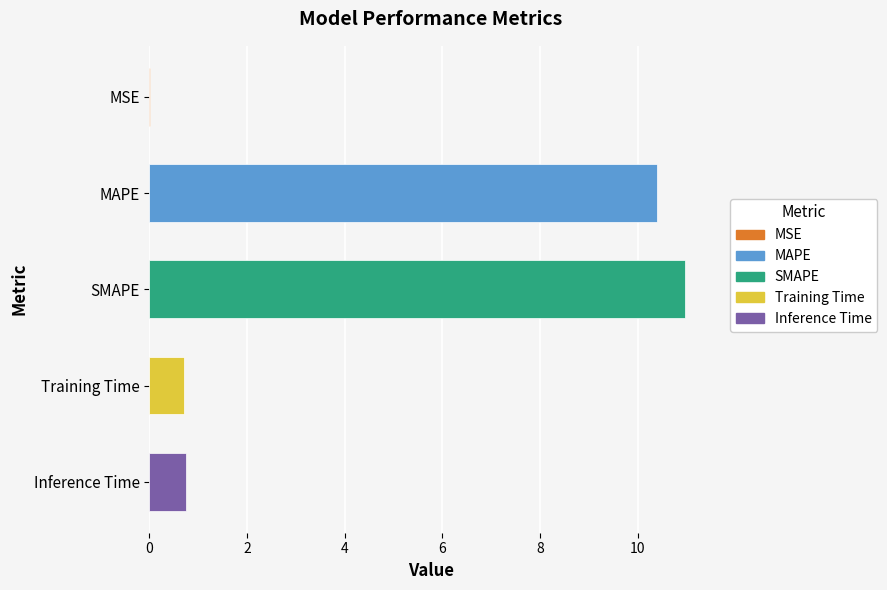

What is the sum of all values?

22.9